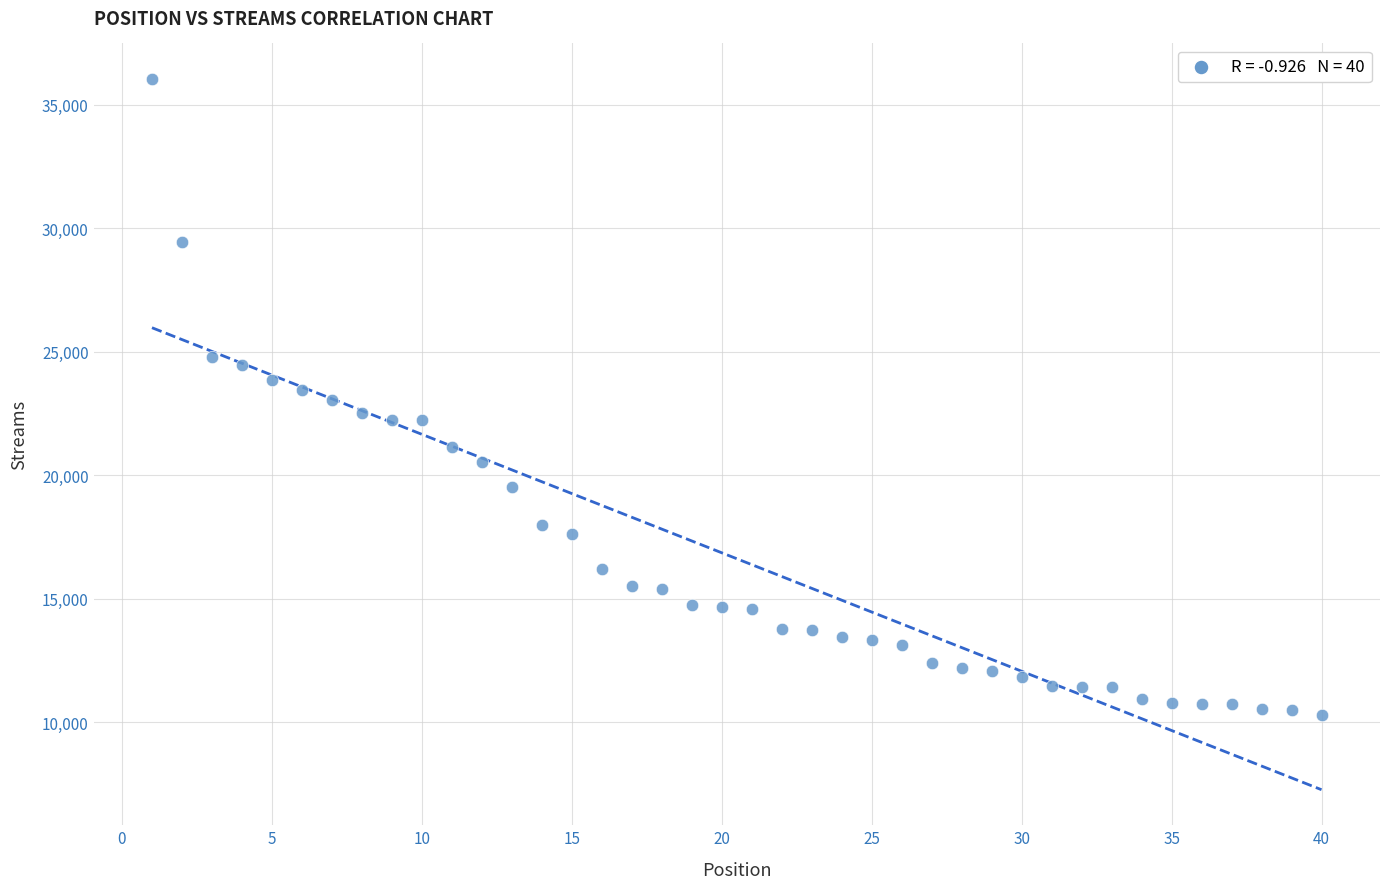

What is the range of Y values (max minus min)?

25734